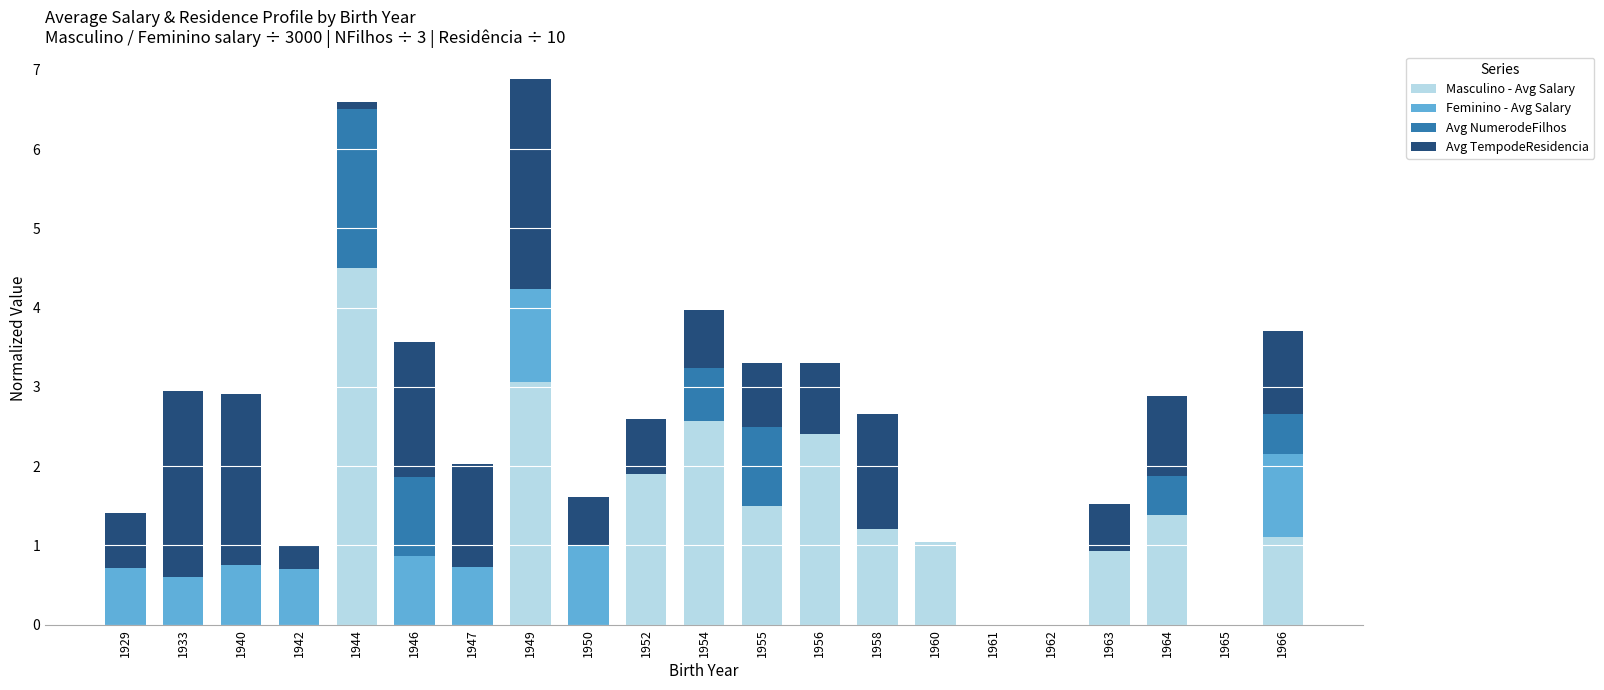

At which label does Masculino - Avg Salary reach its peak?

1944